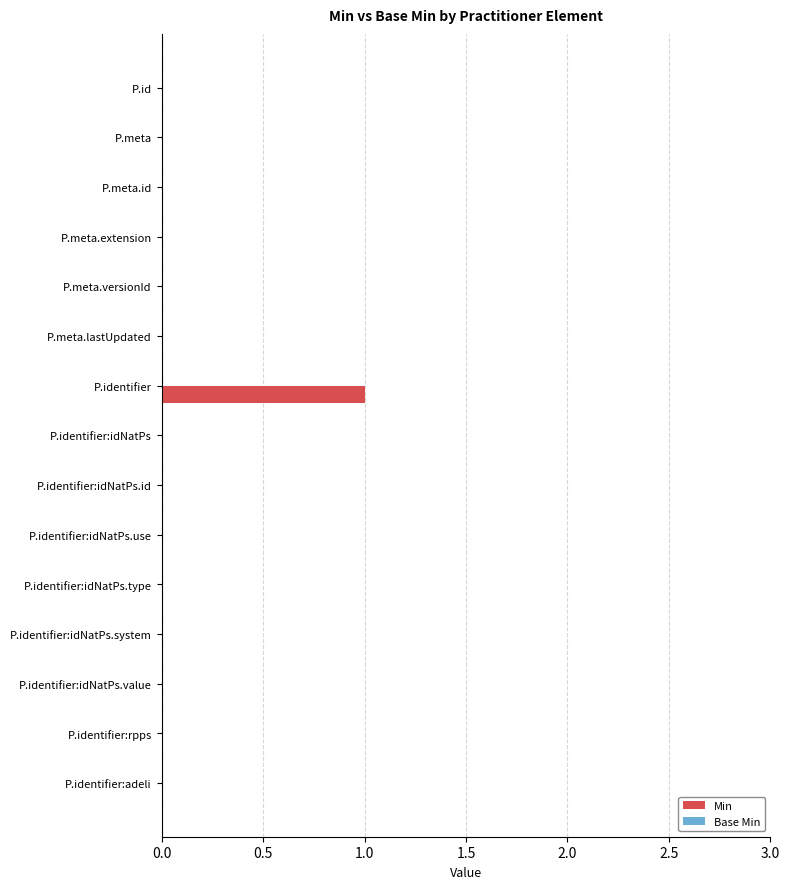

At which category does the chart reach its peak across all series?

P.identifier